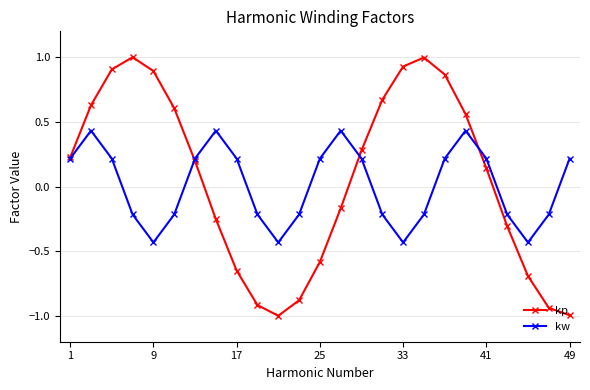

Which series has the widest spread of values?

kp